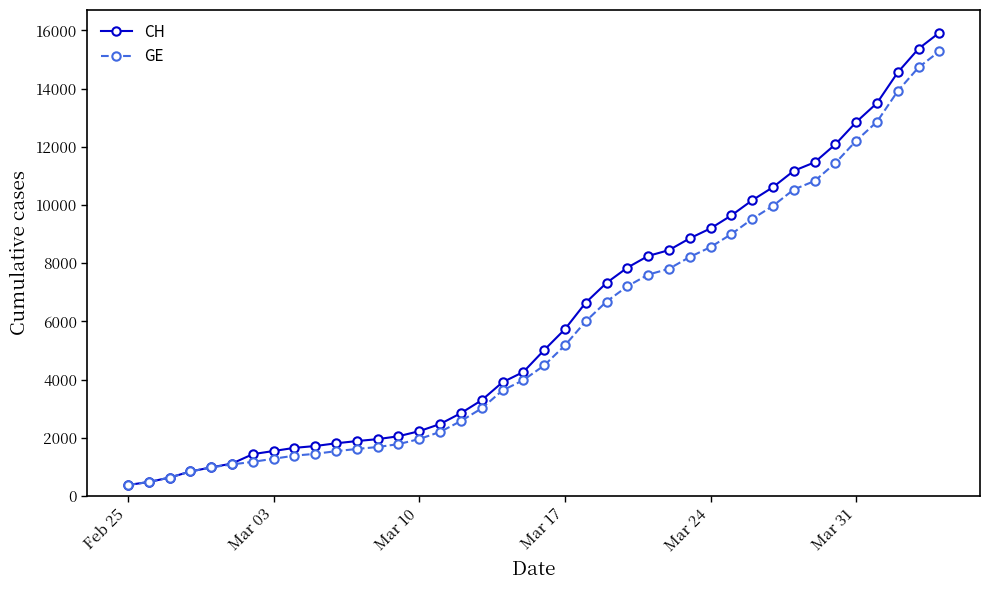

What is the difference between the second highest and minimum values in the GE series?

14358